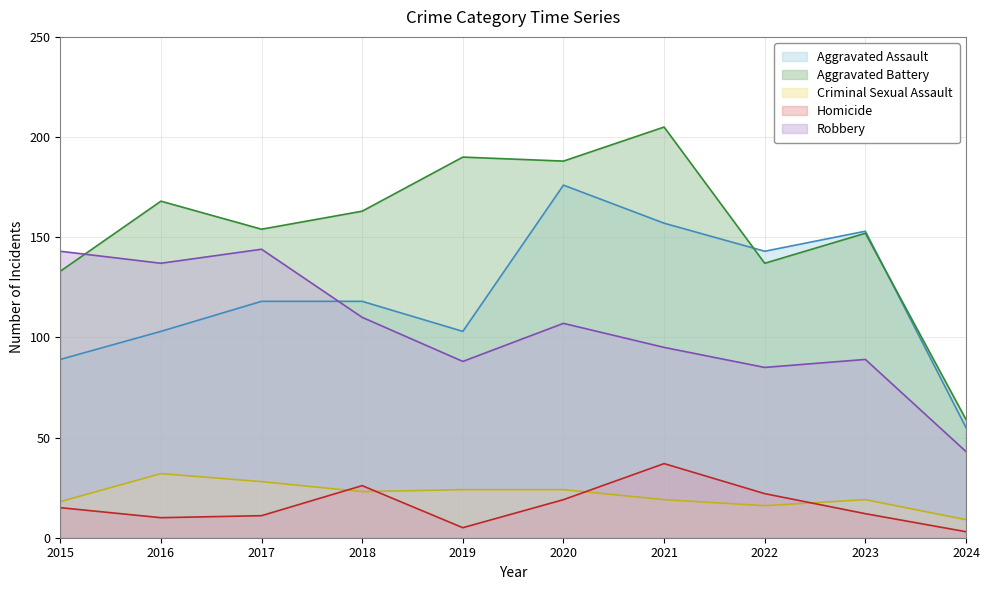

True or false: Homicide has more than 0 interior local peaks.

True